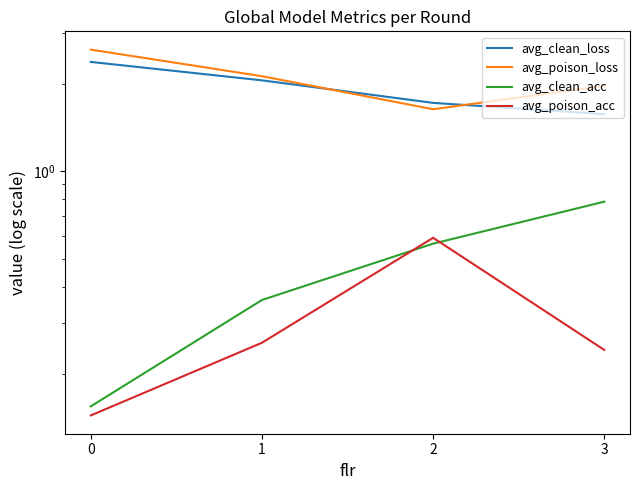

At which label is avg_poison_loss closest to 2?

3